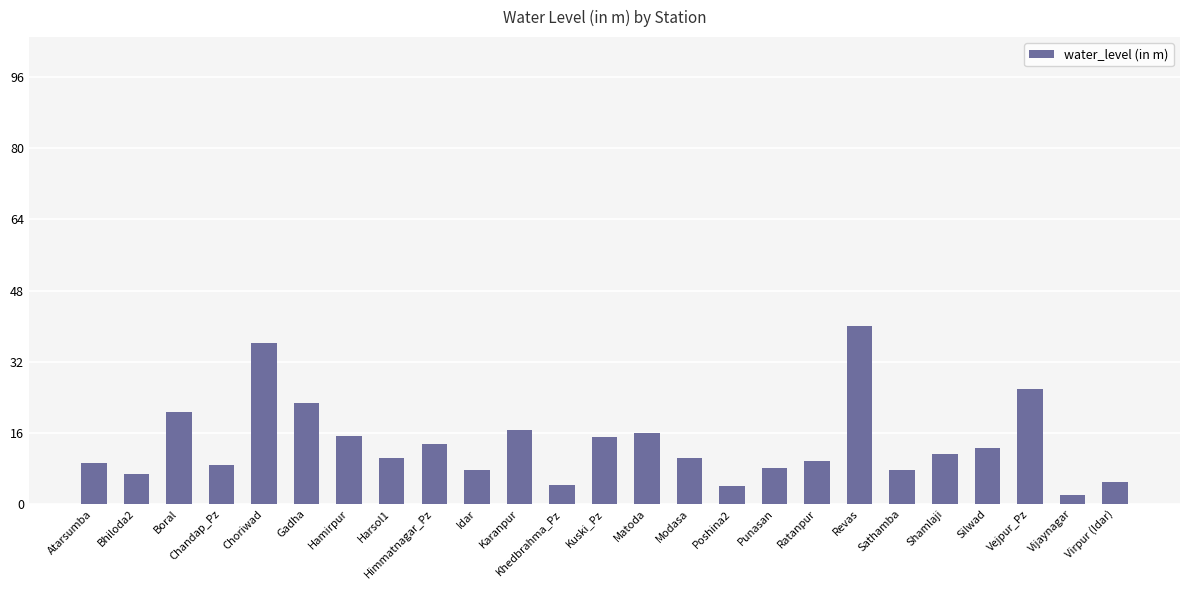

At which label is the value closest to 21?

Boral